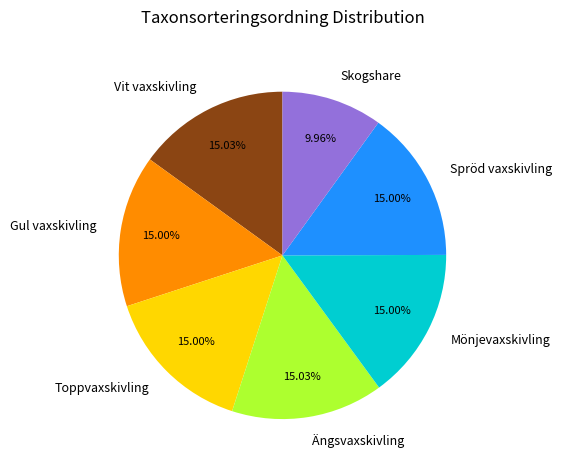

To the nearest percent, what portion does Skogshare represent?

10%